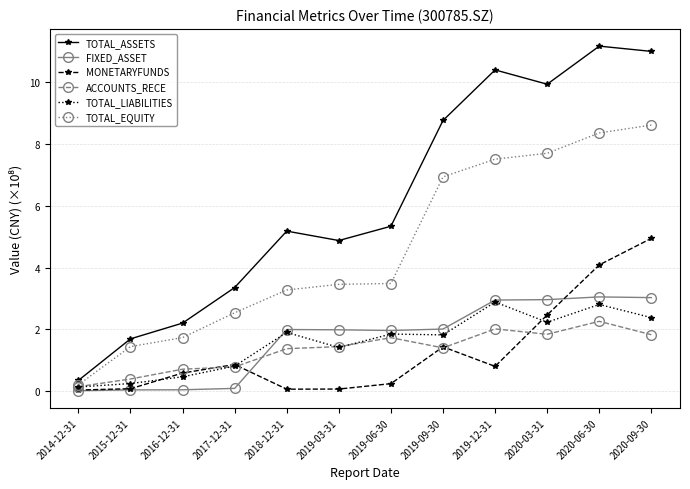

Which series has the largest total across all categories?

TOTAL_ASSETS